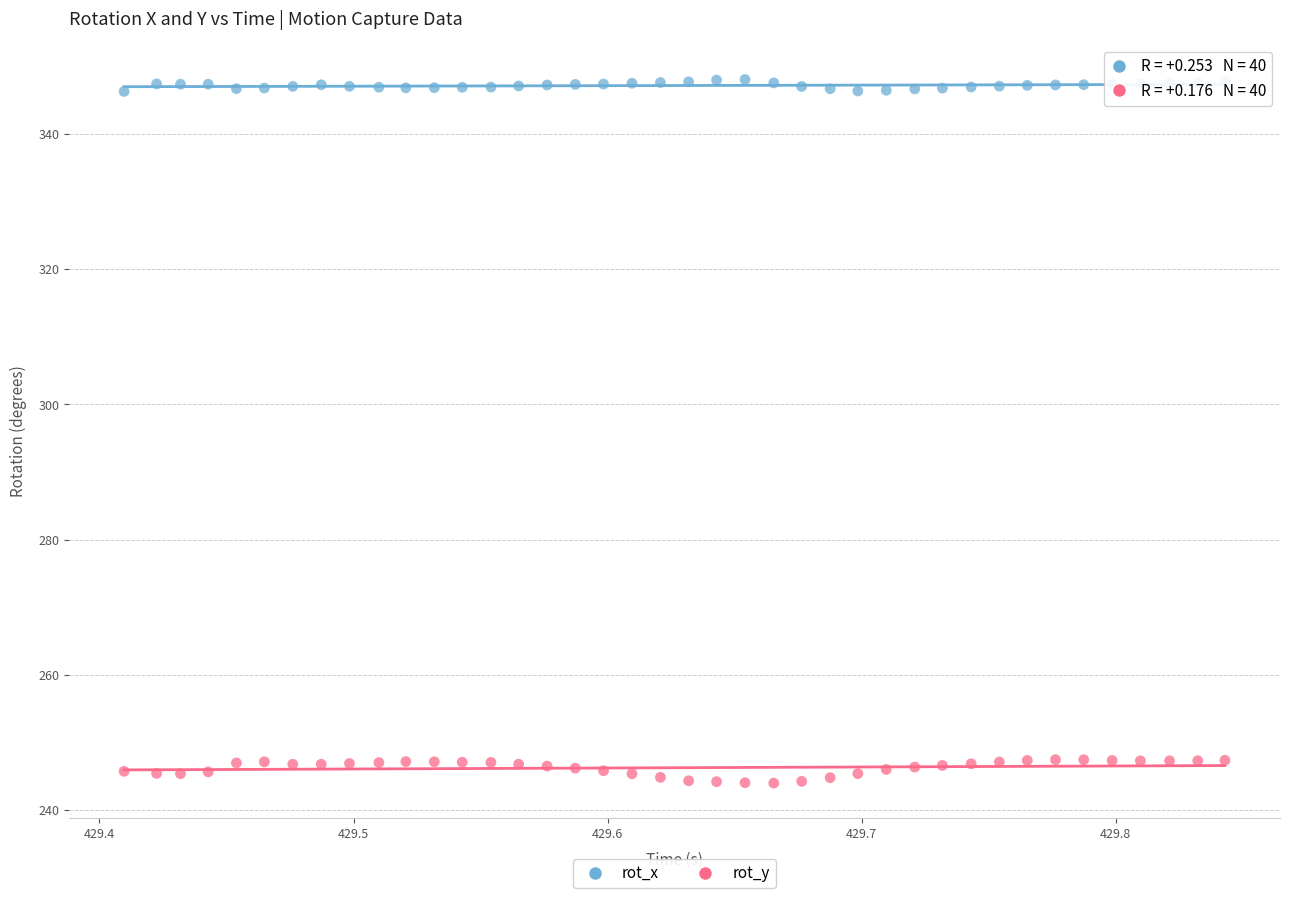

Which series contains the highest Y value?

rot_x